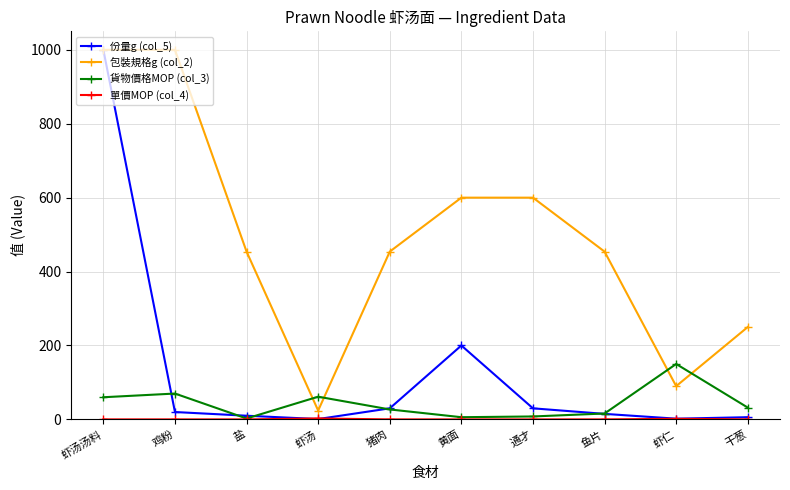

True or false: 份量g (col_5) has more than 1 interior local peaks.

False